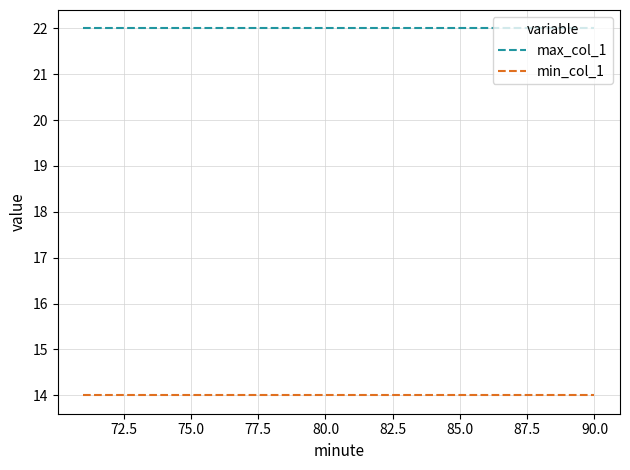

Rank the series by their average value, from highest to lowest.

max_col_1, min_col_1